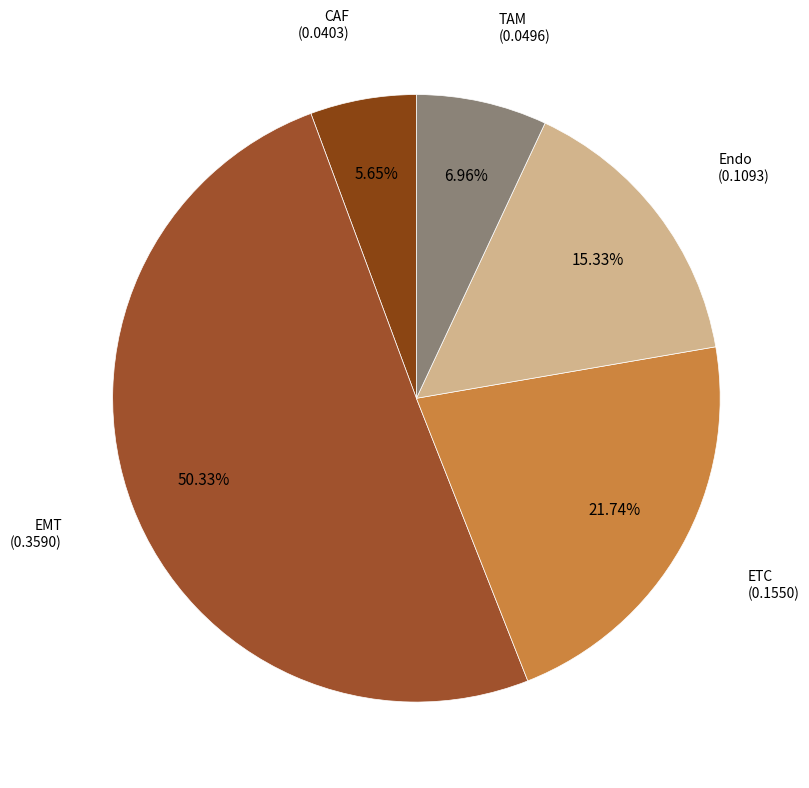

How many slices are in this pie chart?

5